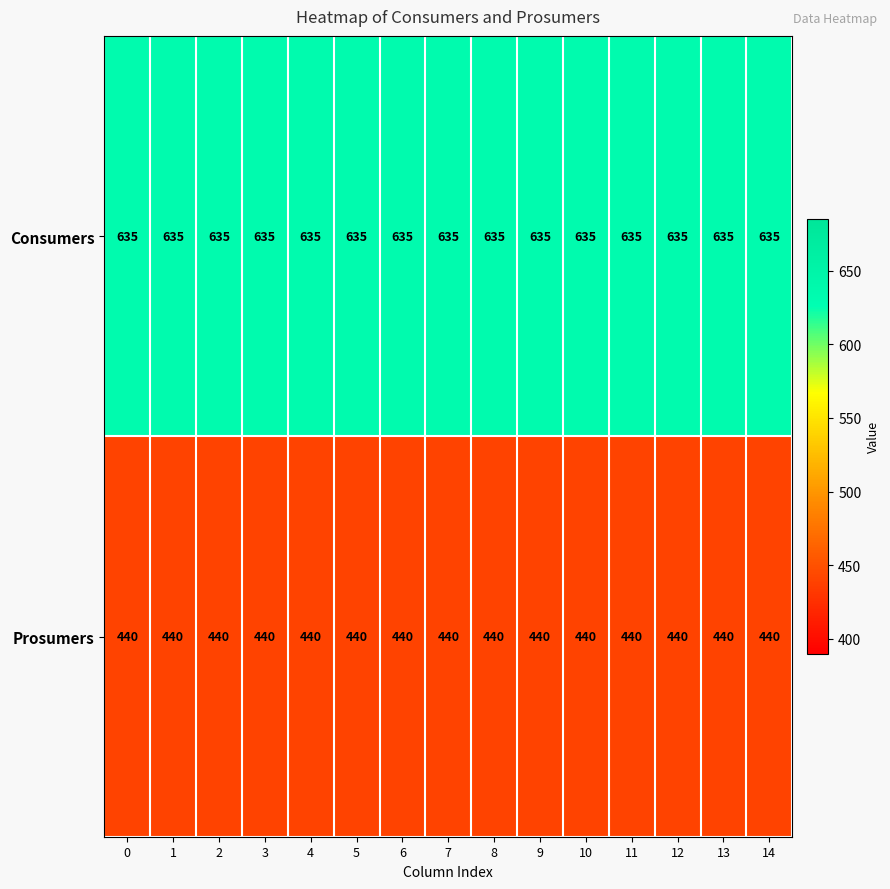

Rank the series by their average value, from highest to lowest.

Consumers, Prosumers